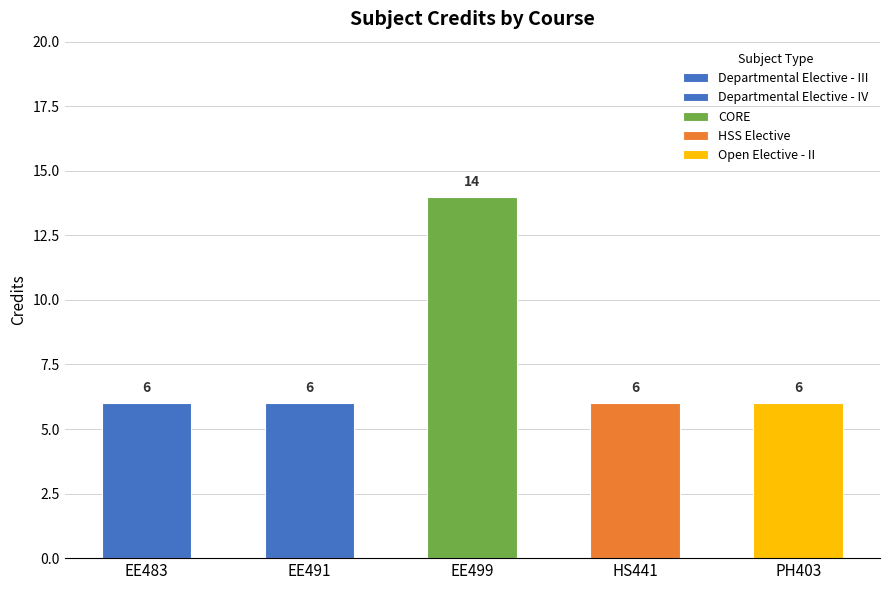

What is the maximum value shown in the chart?

14